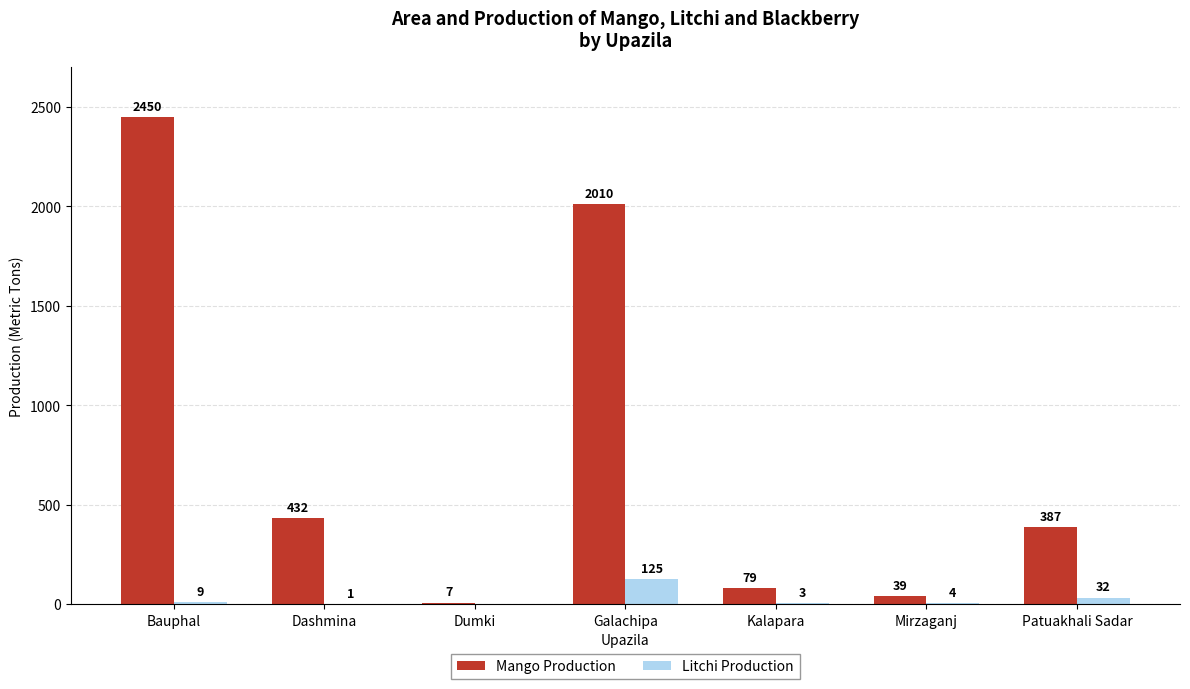

The value of Mango Production at Patuakhali Sadar is 387. True or false?

True